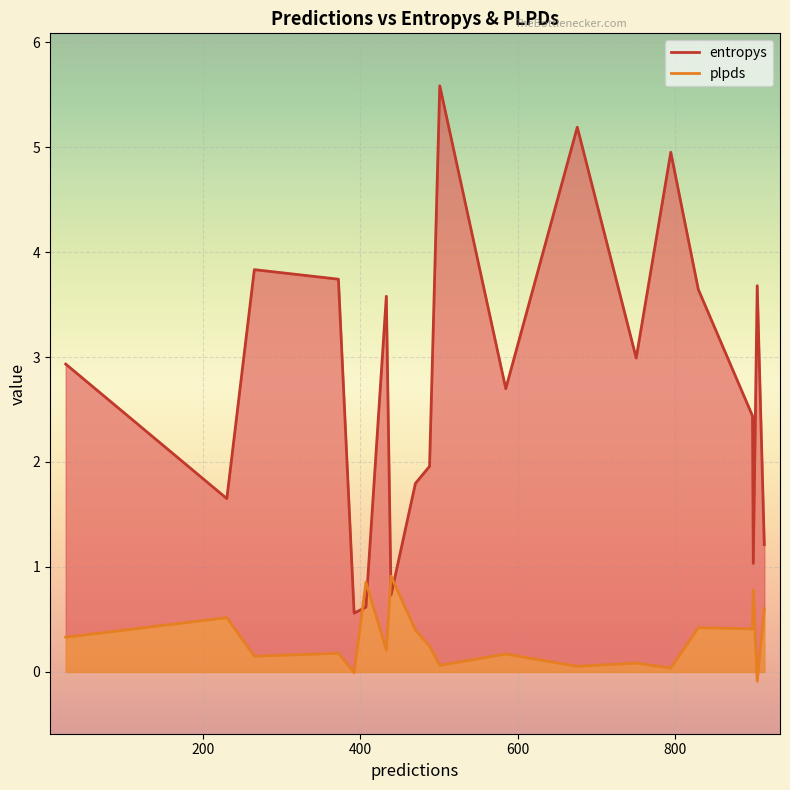

What are all the series names shown in the legend?

entropys, plpds